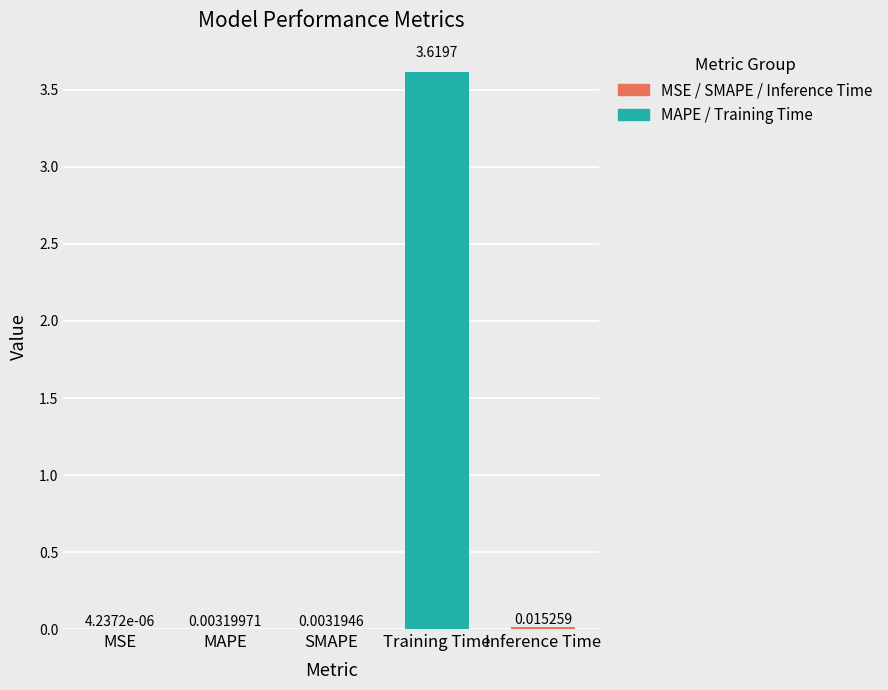

List the labels in order of value, largest first.

Training Time, Inference Time, MAPE, SMAPE, MSE